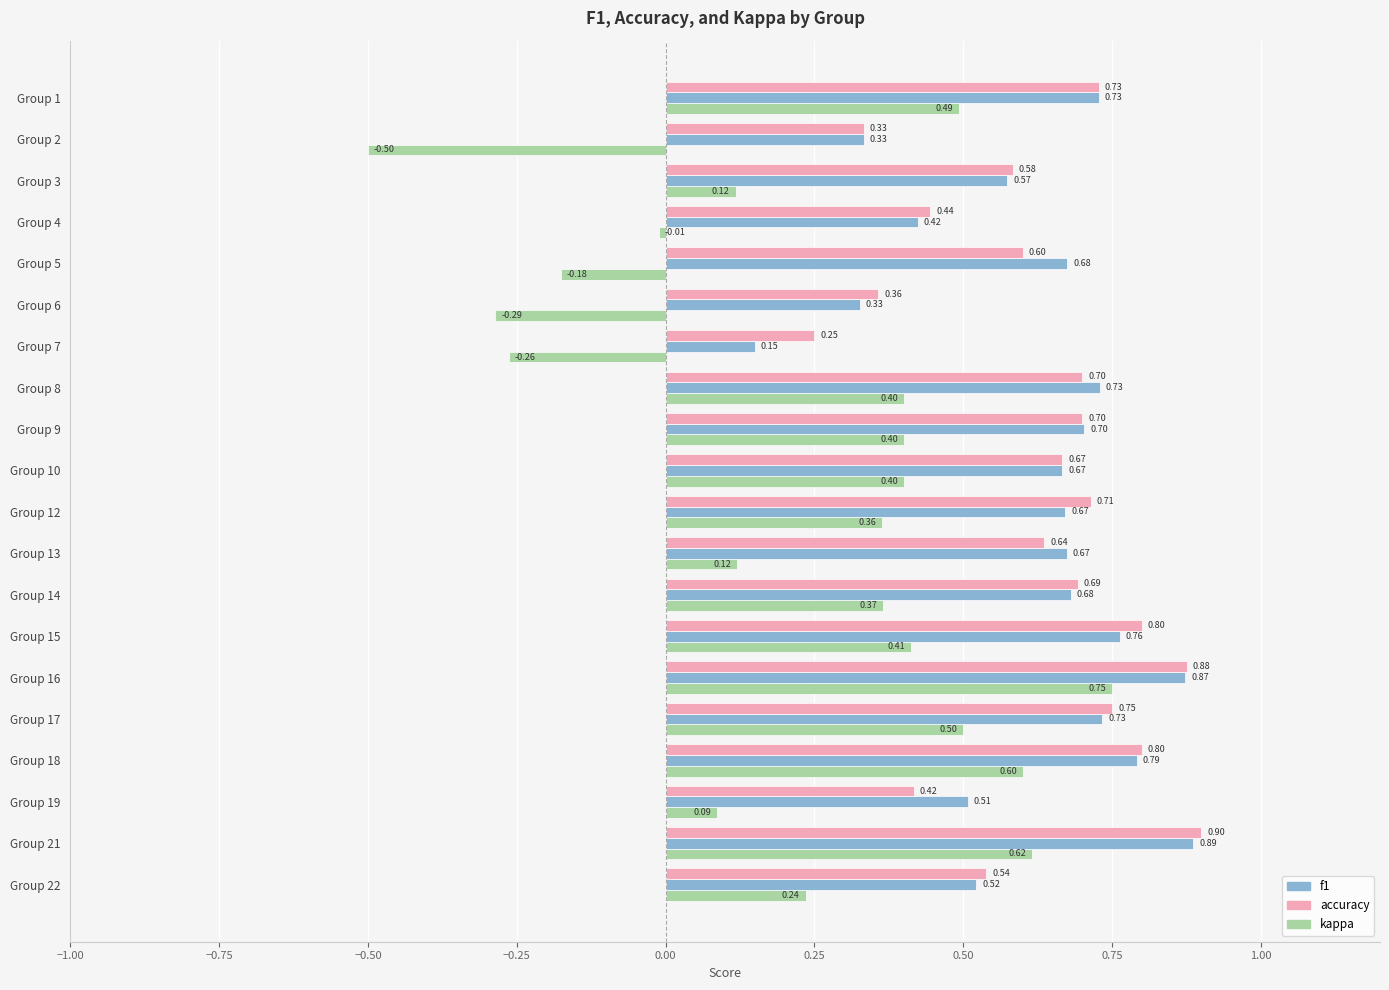

What is the sum of the f1 values at Group 19 and Group 18?

1.3